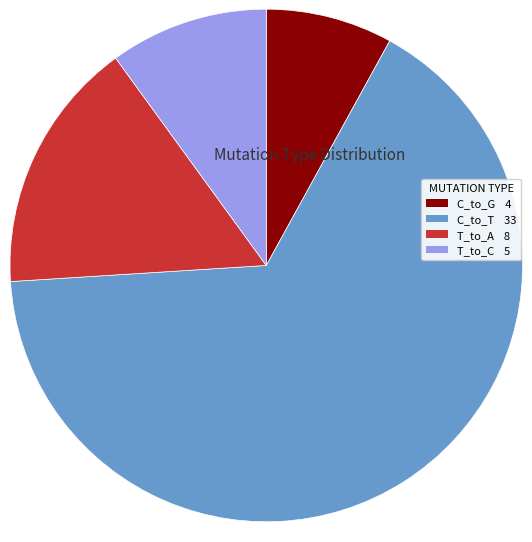

Does any single category account for the majority?

Yes